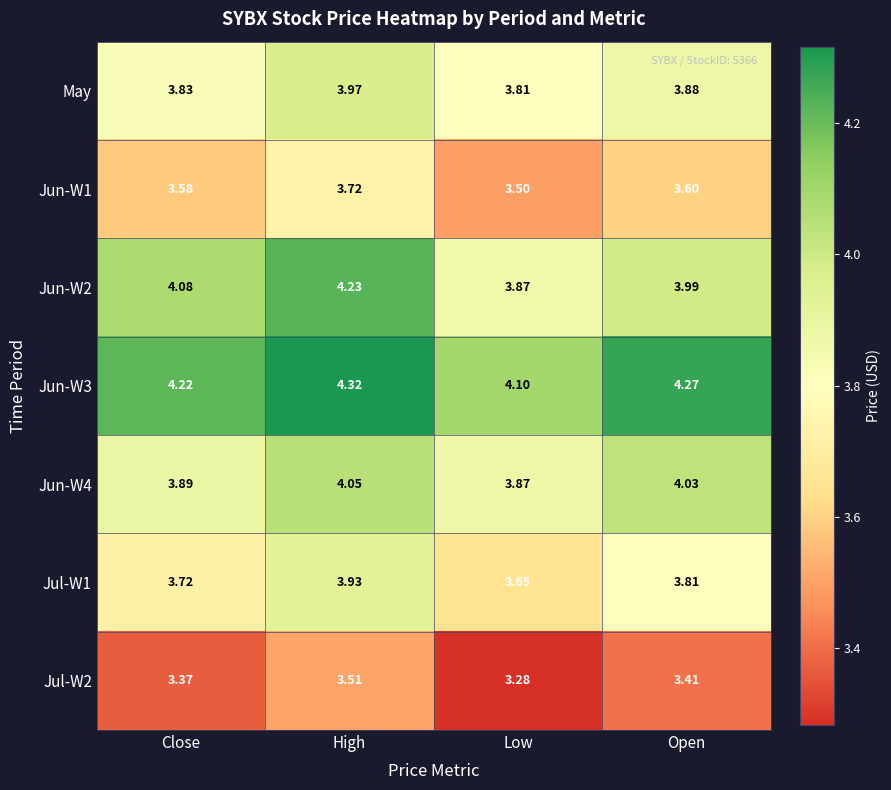

Which label corresponds to the smallest value in the chart?

Low